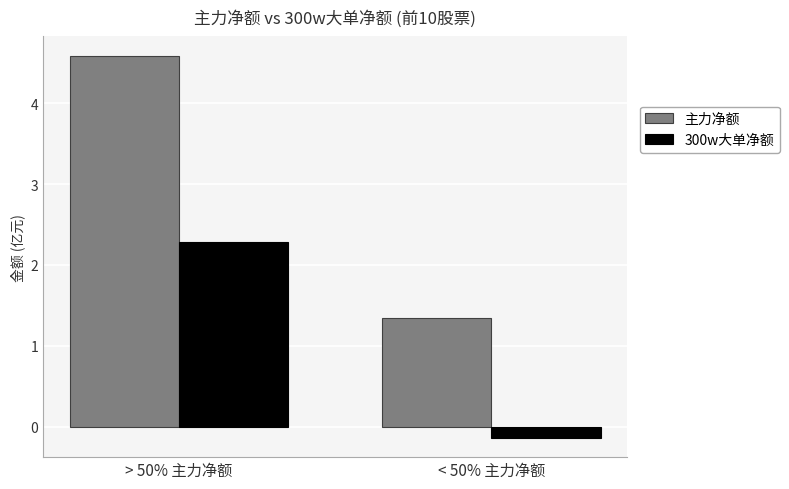

What is the label of the 2nd bar from the left?

< 50% 主力净额